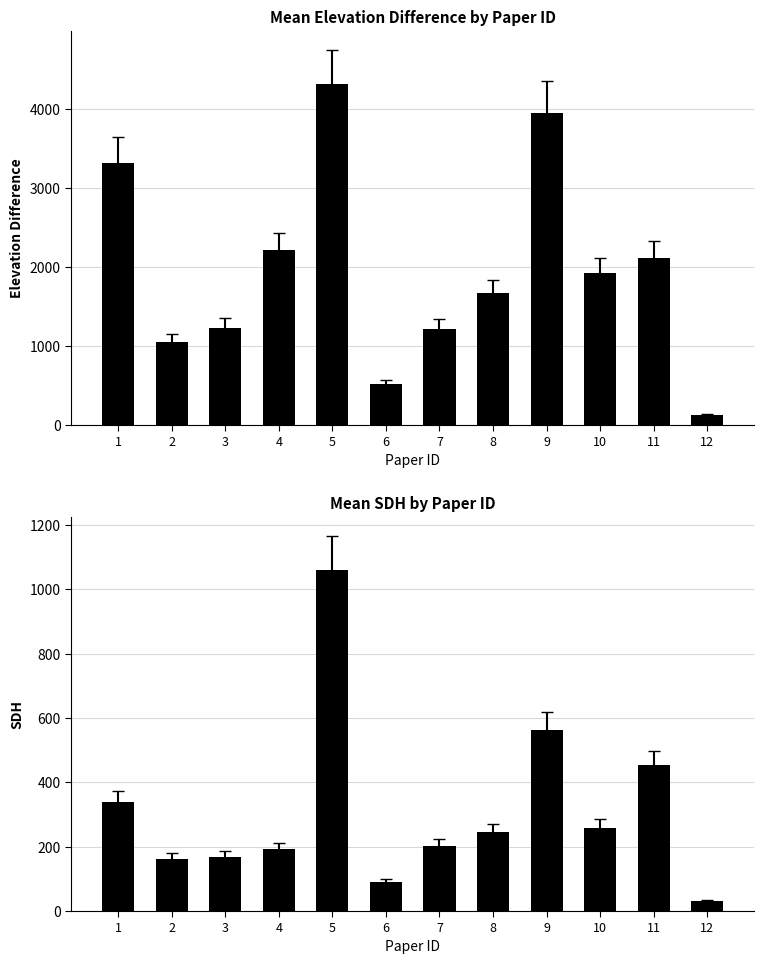

What is the smallest value displayed?

30